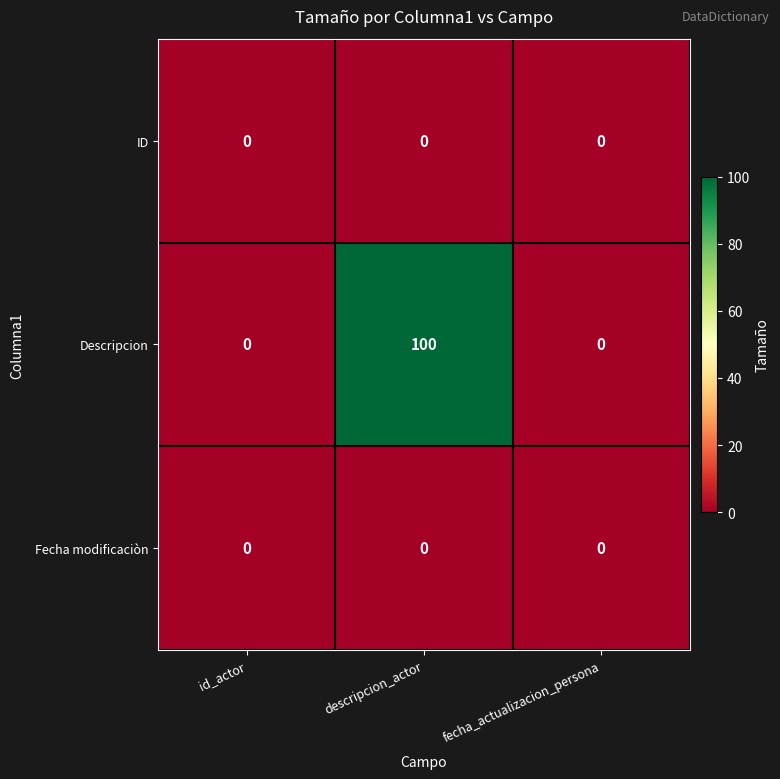

Which label corresponds to the largest value in the chart?

descripcion_actor